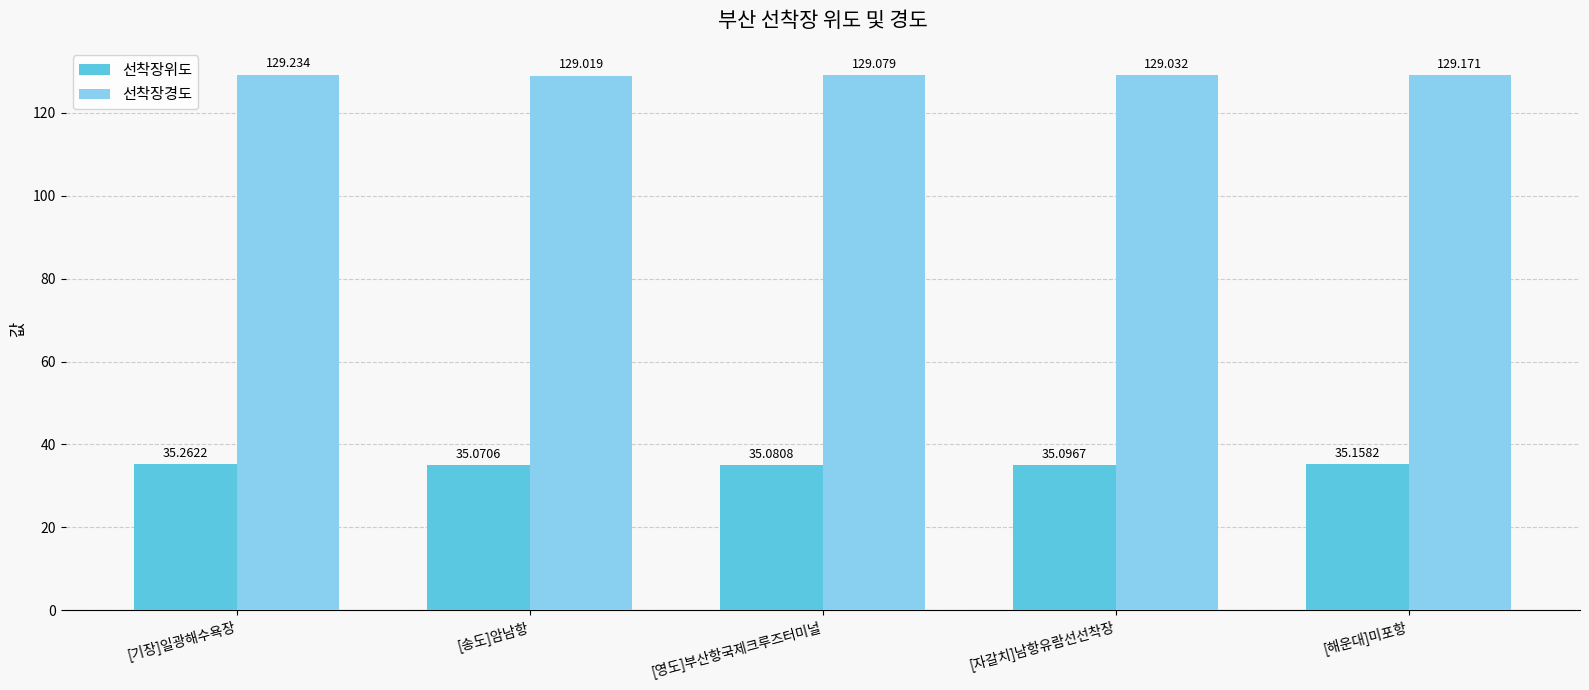

Are the bars horizontal?

No